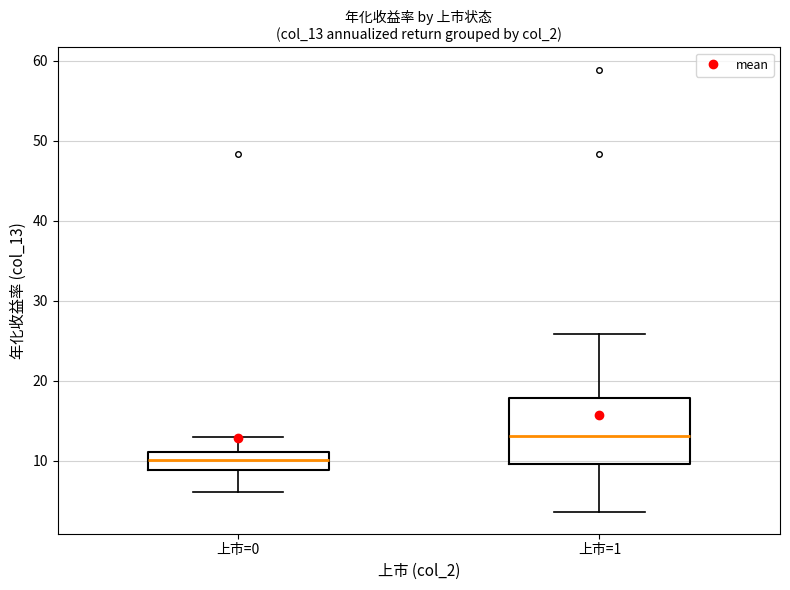

Reading left to right, transcribe this box plot: for each box, give where its median line is, the range the box spans, and where its two whiskers end, as read against the y-axis. The values are not printed on the chart, so give them approximately, as read against the axis.

上市=0: median 10, box 9 to 11, whiskers 6 to 13
上市=1: median 13, box 10 to 18, whiskers 4 to 26